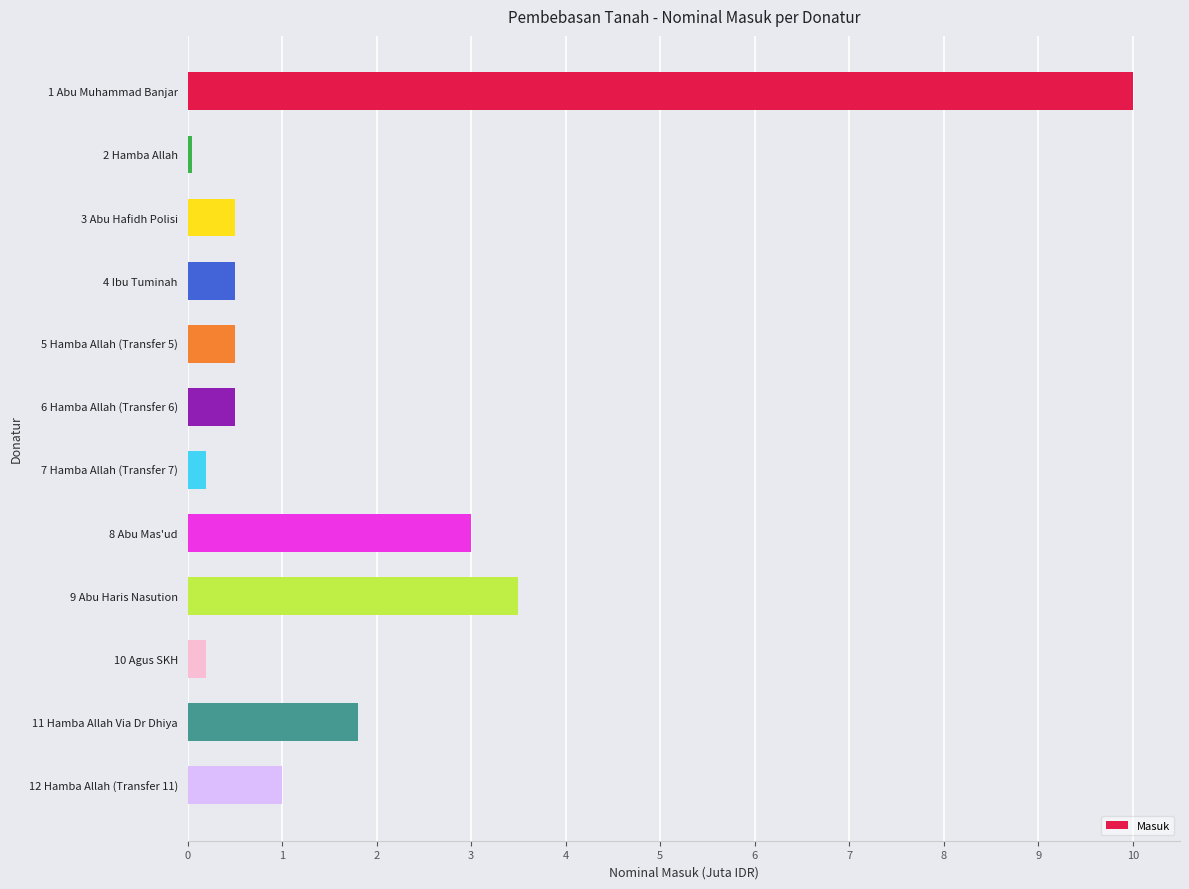

Count the number of categories in the chart.

12